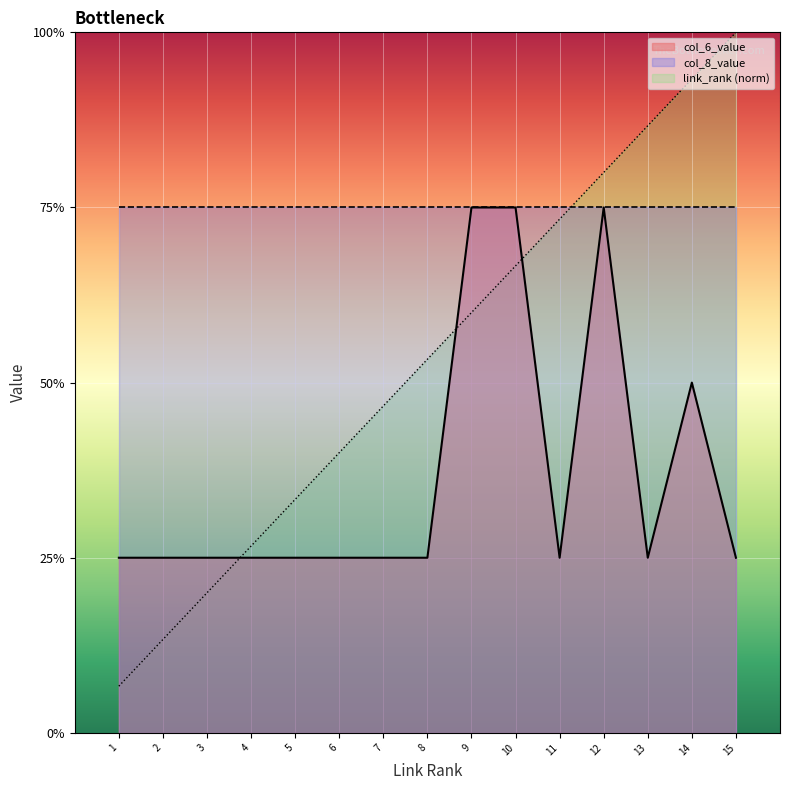

Does the chart display data point markers on the line(s)?

No